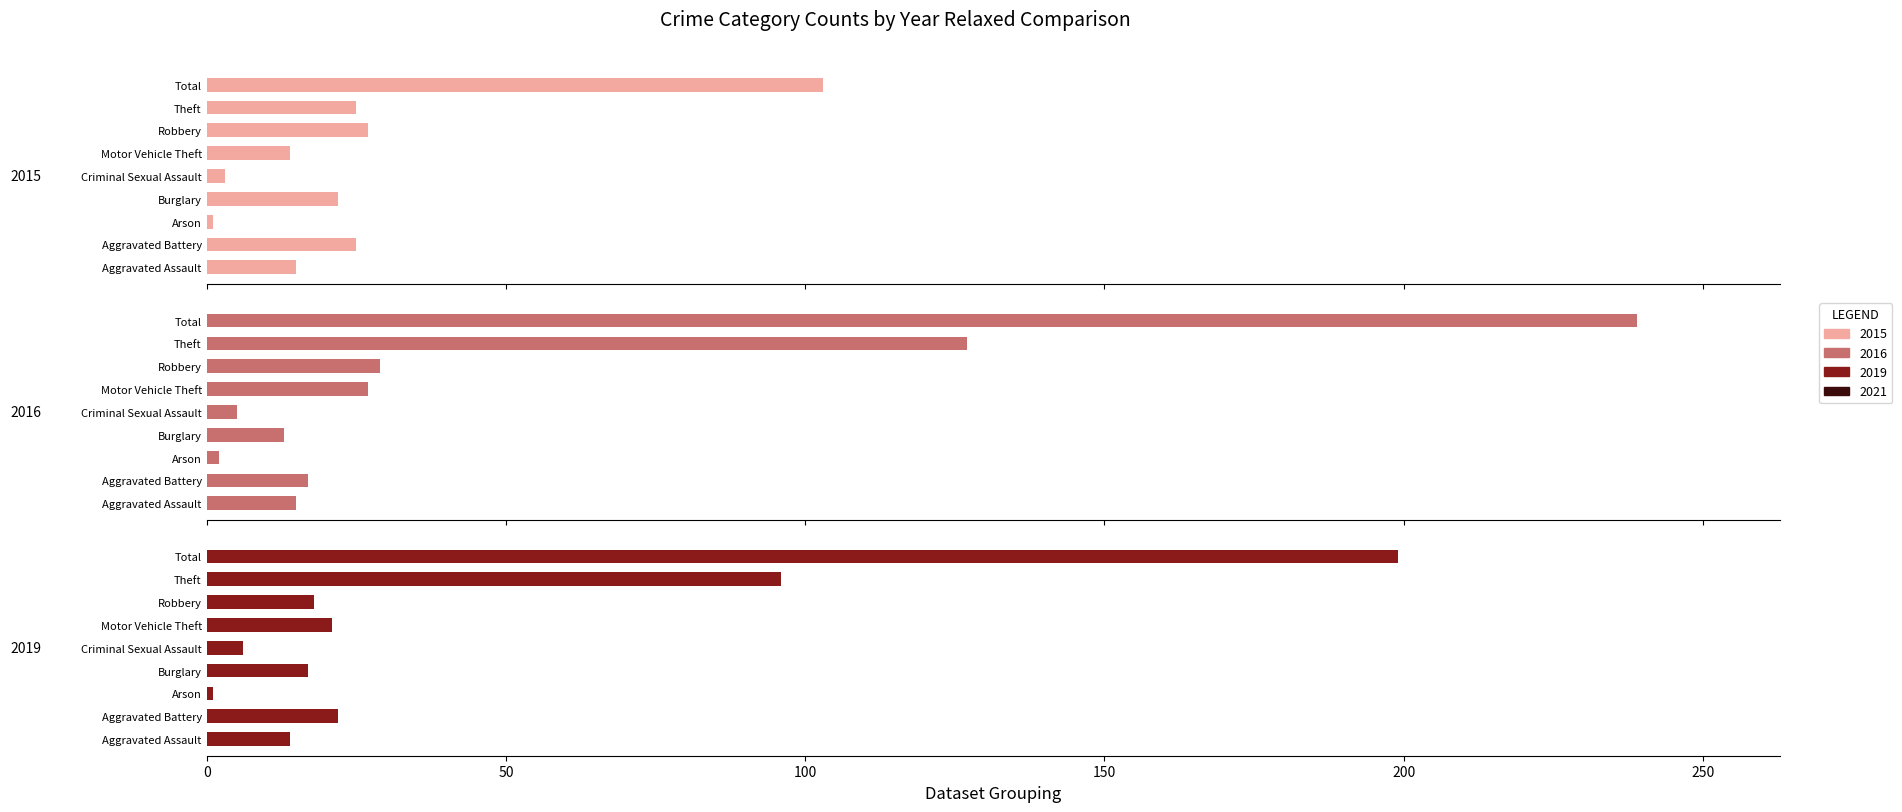

What is the label of the 4th bar from the left?

Burglary